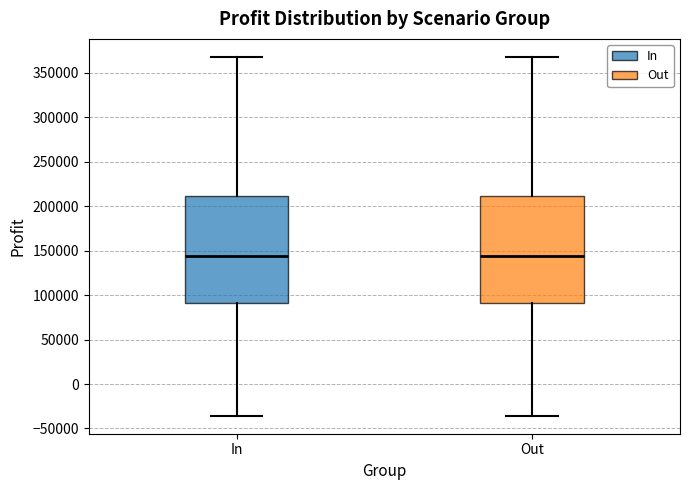

Where is the lower edge of the box for Out on the y-axis? The values are not printed on the chart, so give them approximately, as read against the axis.

90000